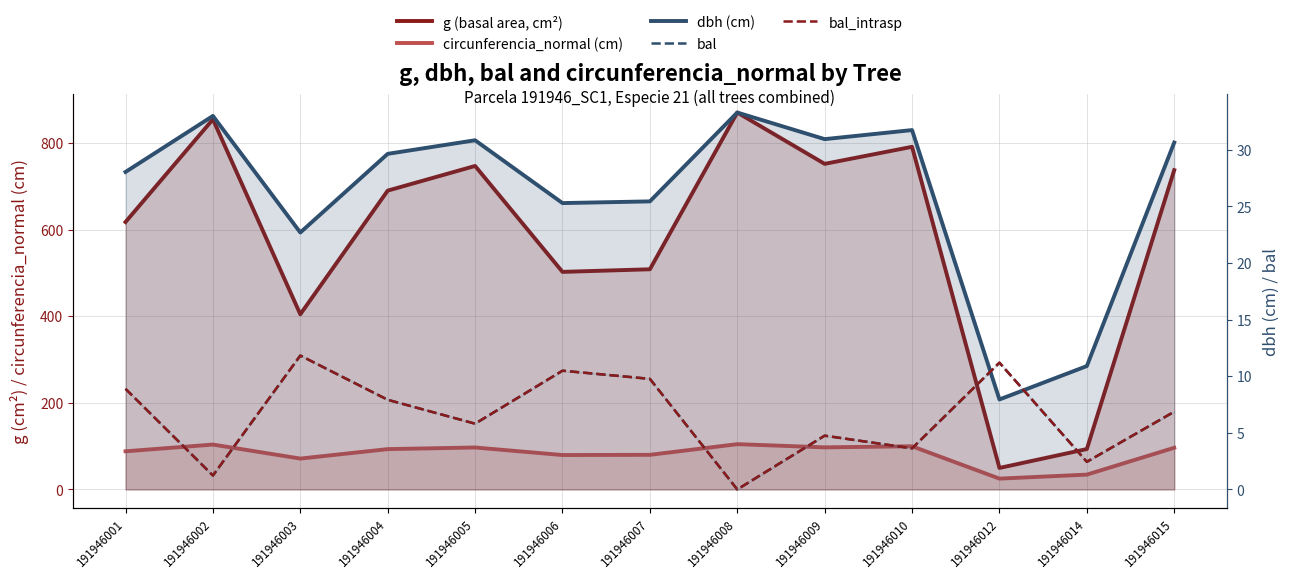

True or false: g (basal area, cm²) and bal intersect in this chart.

False